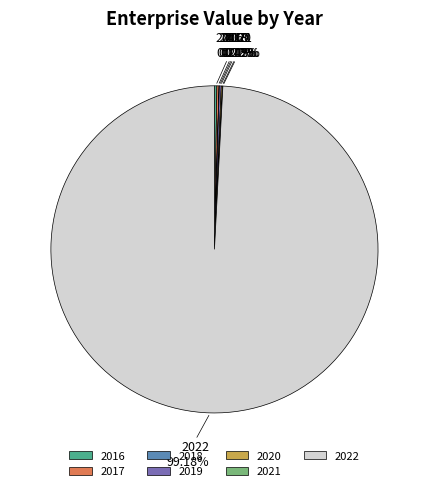

What is the largest slice in the pie chart?

2022